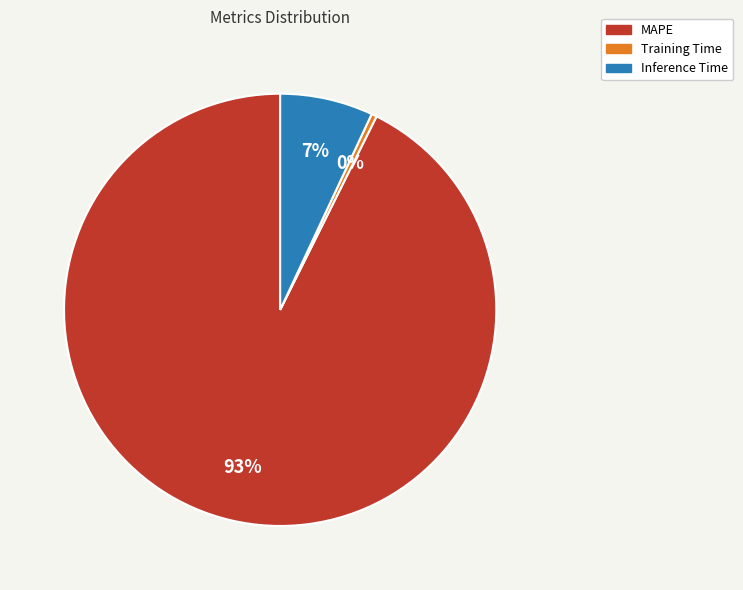

Which slice is the largest?

MAPE